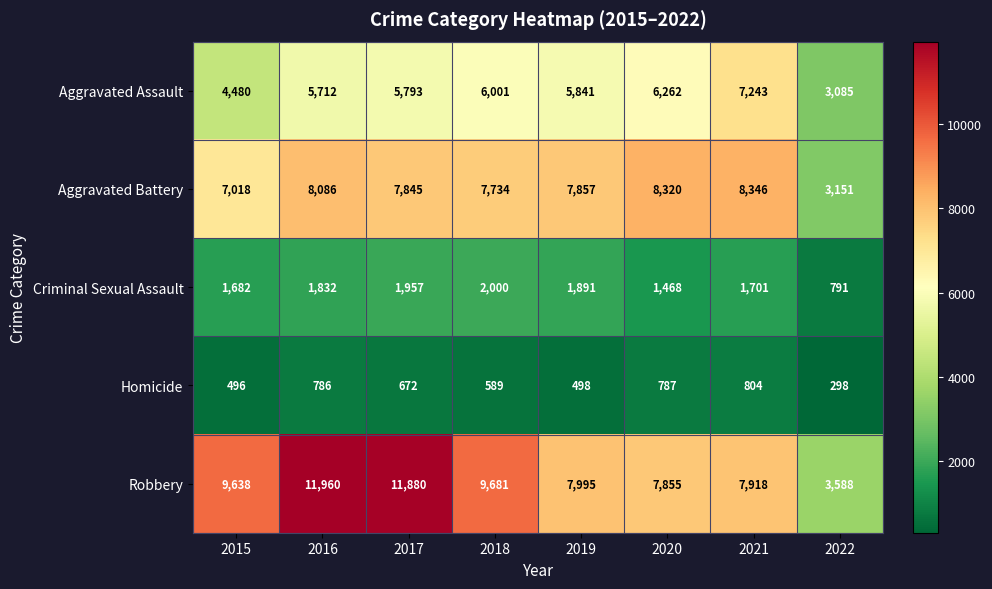

The value of Criminal Sexual Assault at 2021 is 2982. True or false?

False